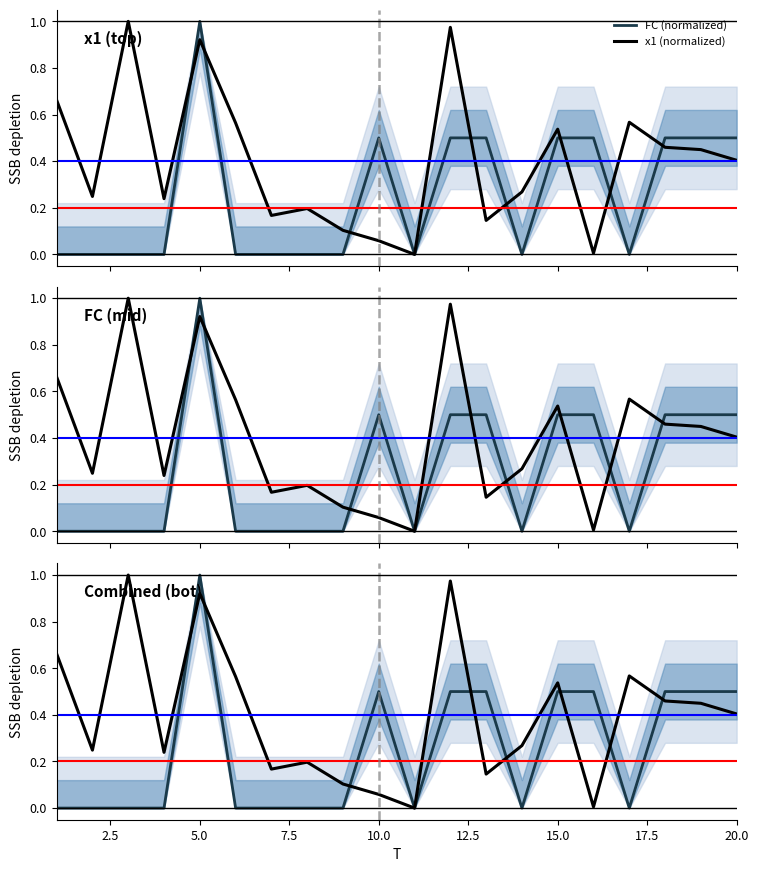

Does the chart display data point markers on the line(s)?

No